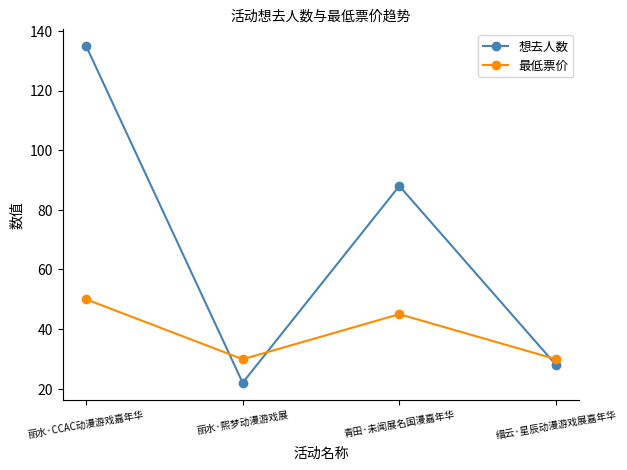

How many lines are shown in the chart?

2